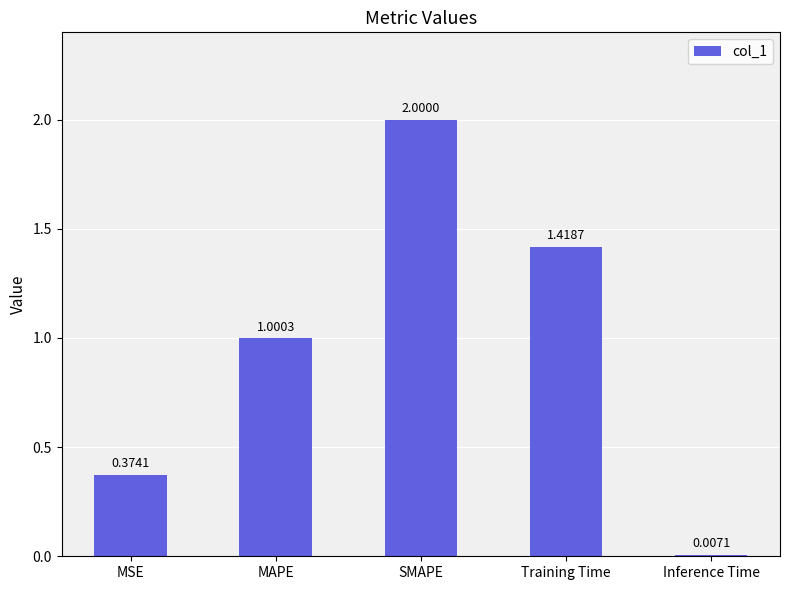

At which category does the chart reach its peak across all series?

SMAPE